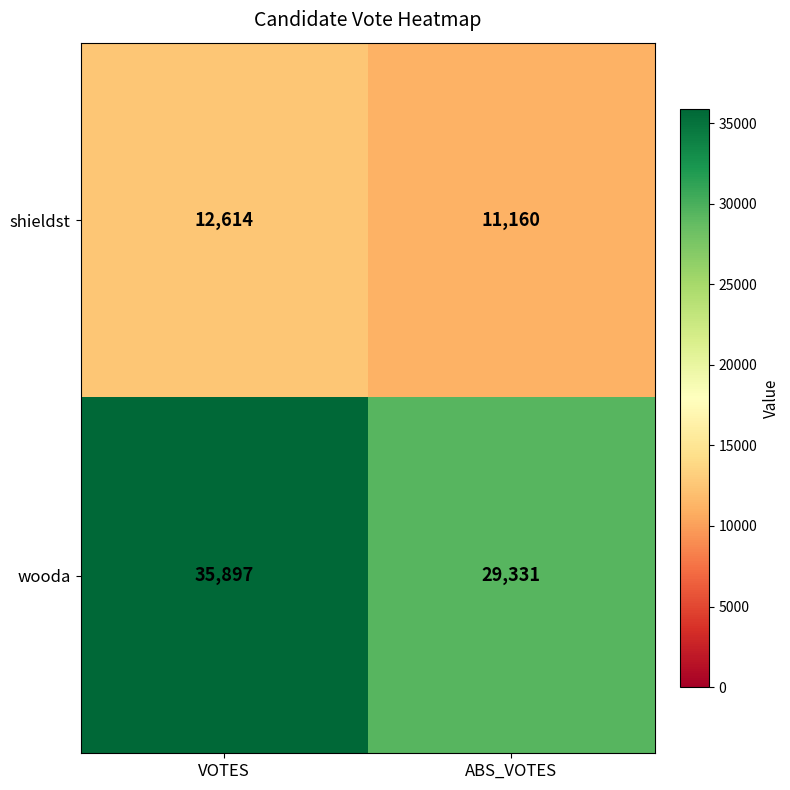

At which category is the sum across all series the highest?

VOTES